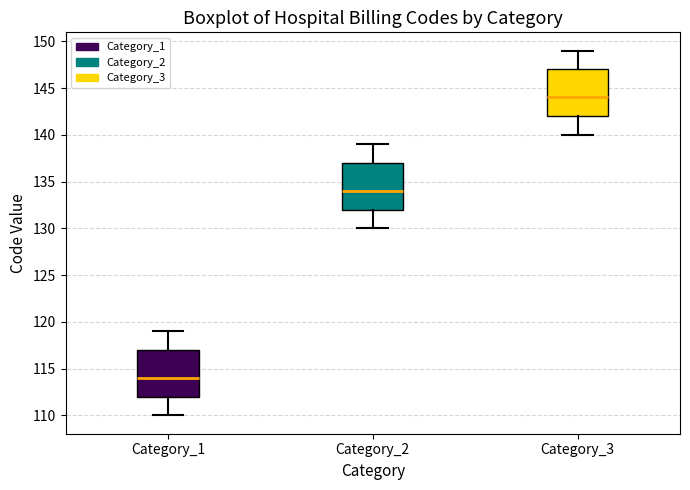

Reading left to right, transcribe this box plot: for each box, give where its median line is, the range the box spans, and where its two whiskers end, as read against the y-axis. The values are not printed on the chart, so give them approximately, as read against the axis.

Category_1: median 114, box 112 to 117, whiskers 110 to 119
Category_2: median 134, box 132 to 137, whiskers 130 to 139
Category_3: median 144, box 142 to 147, whiskers 140 to 149